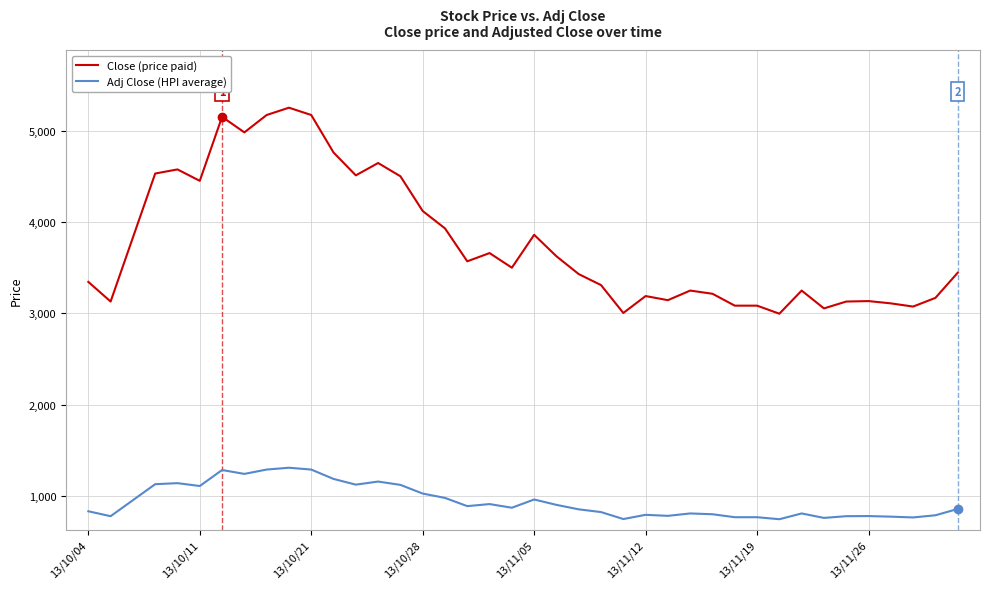

Is this an area chart (filled region under the line)?

No